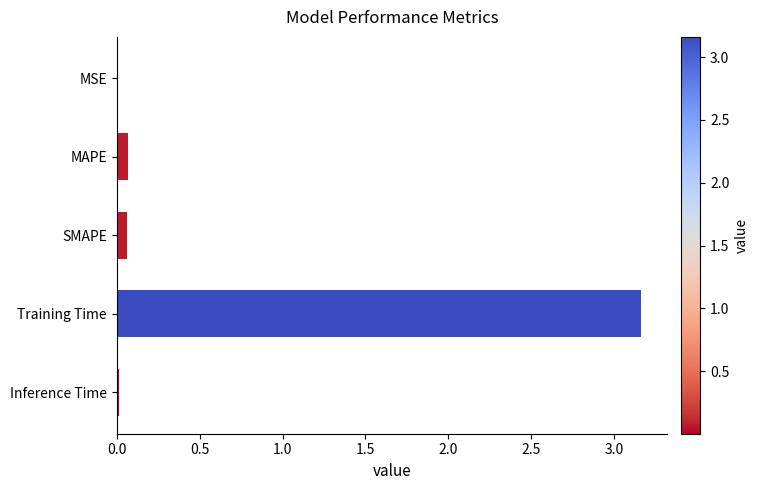

Which label corresponds to the largest value in the chart?

Training Time